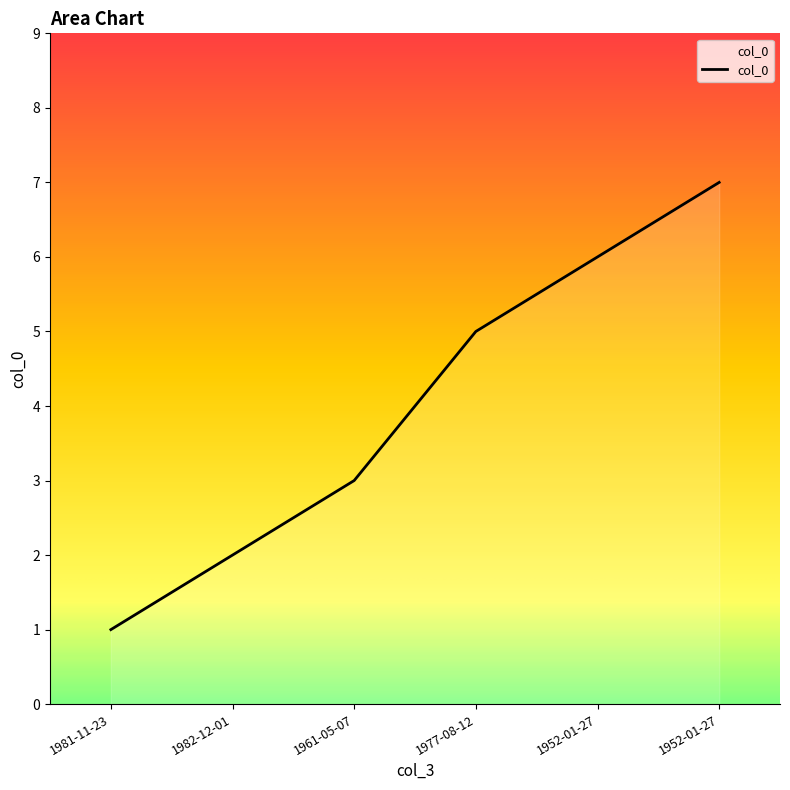

Where is the data nearest to the value 4?

1961-05-07